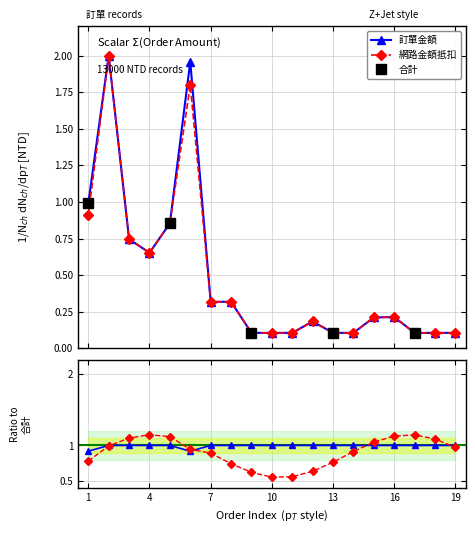

At which label does 網路金額抵扣 reach its minimum?

9